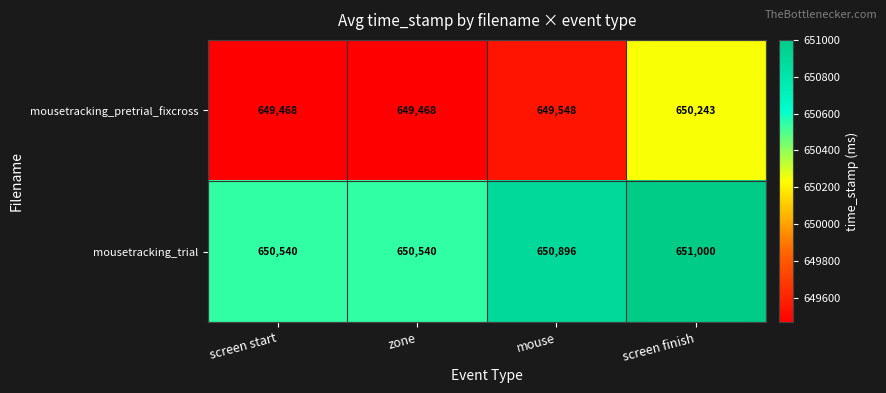

What is the greatest value displayed?

651000